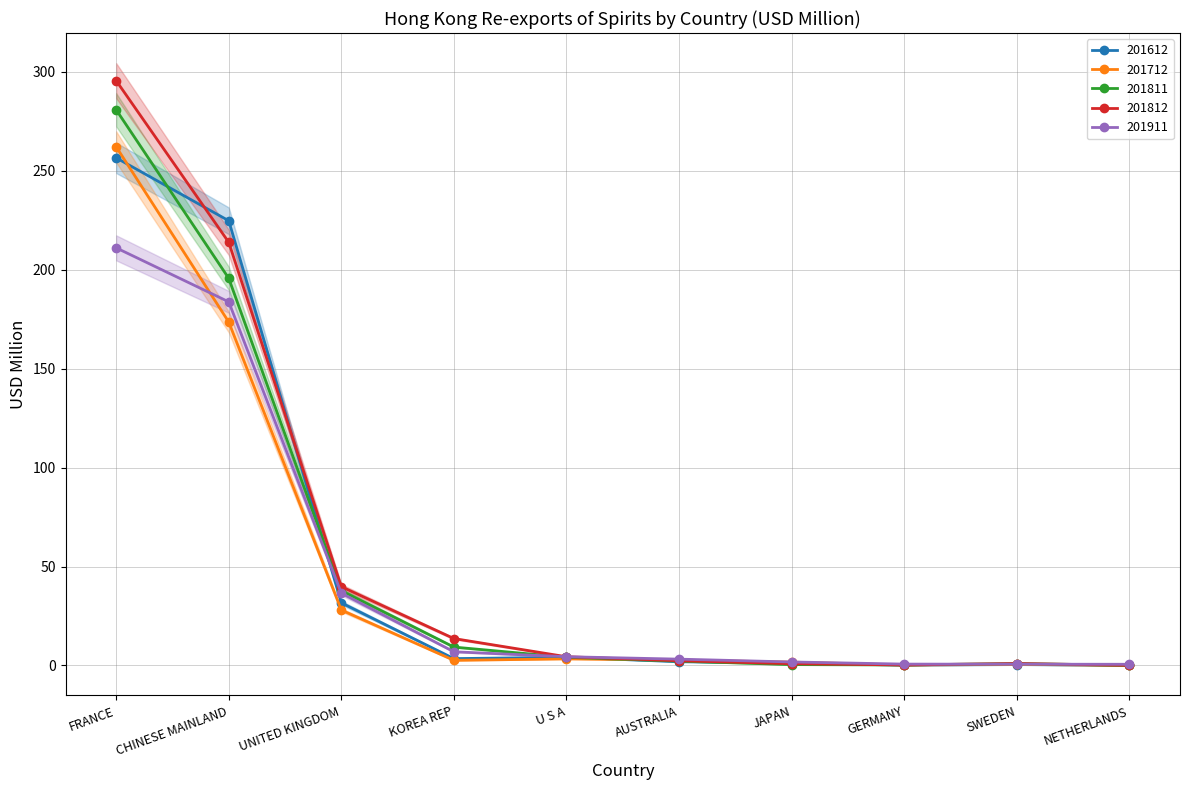

Is this an area chart (filled region under the line)?

No